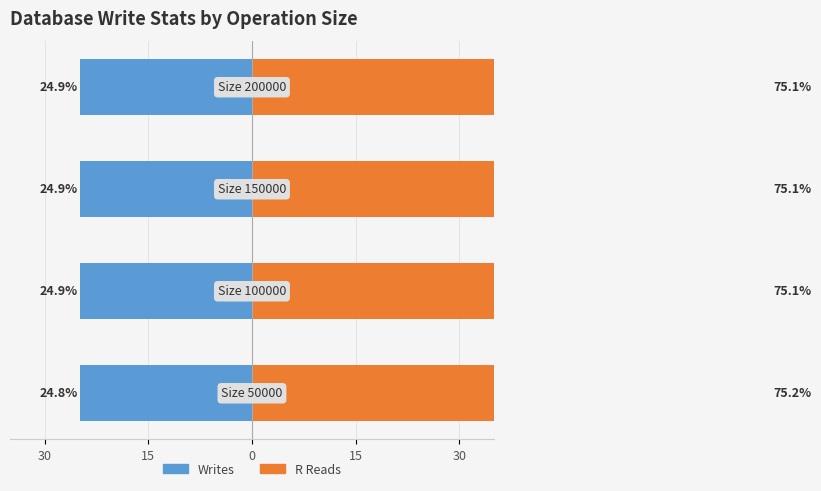

What is the maximum value for Writes?

-24.8